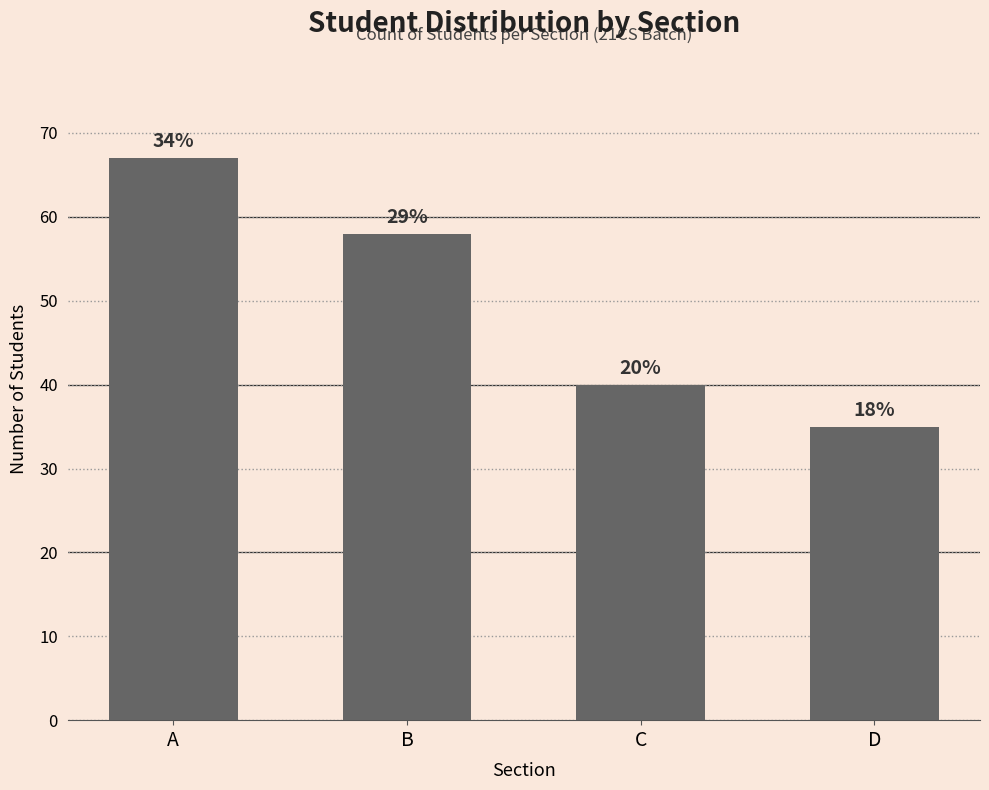

Are the bars horizontal?

No